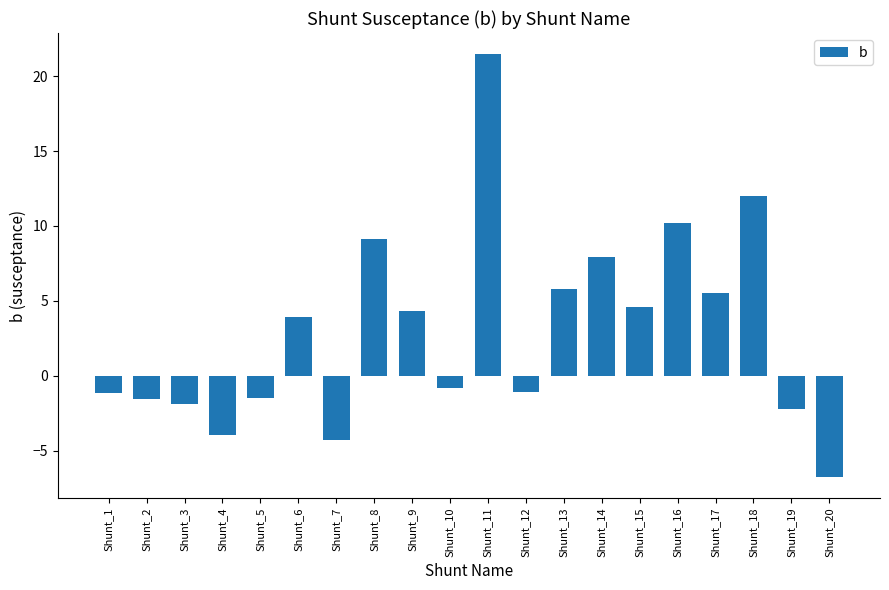

What is the value of the 16th bar from the left?

10.2